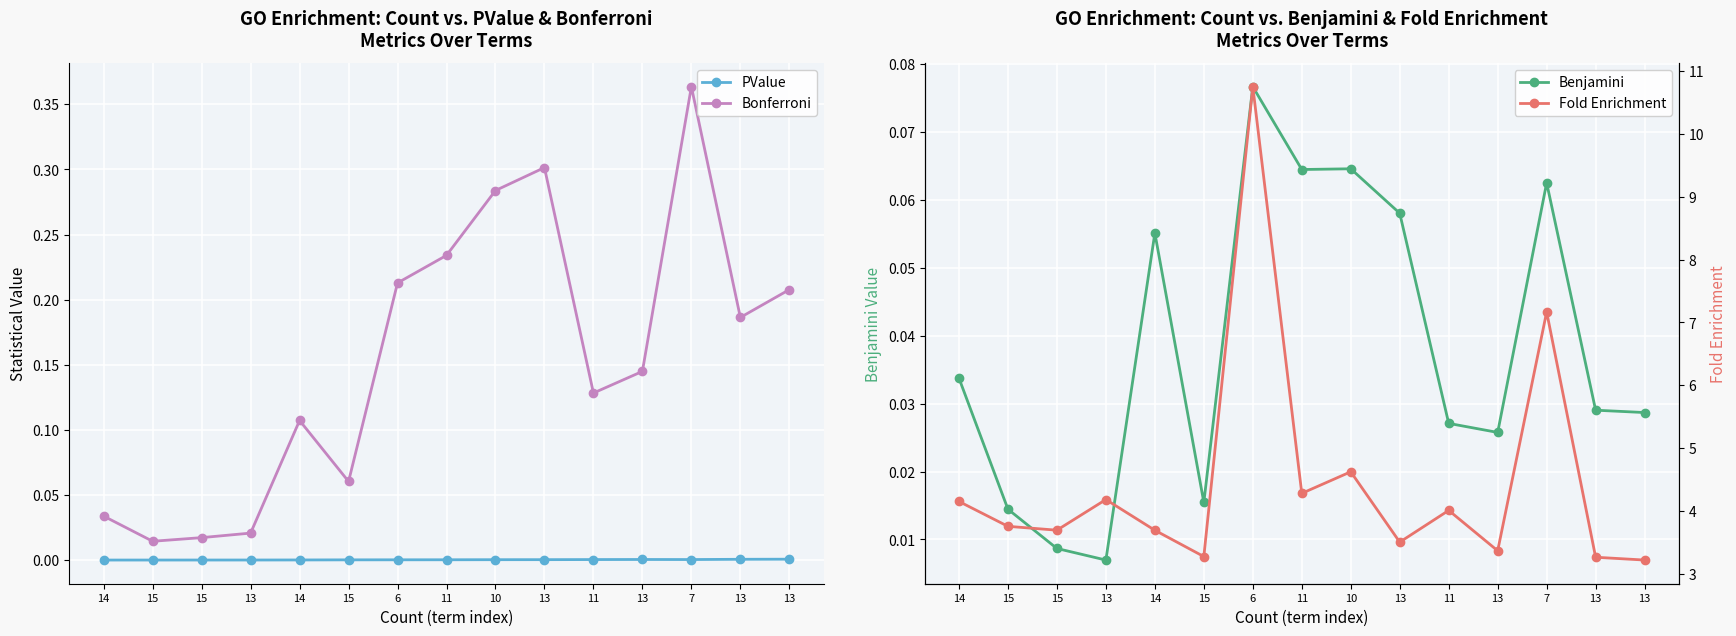

What is the label of the 1st point from the left?

14